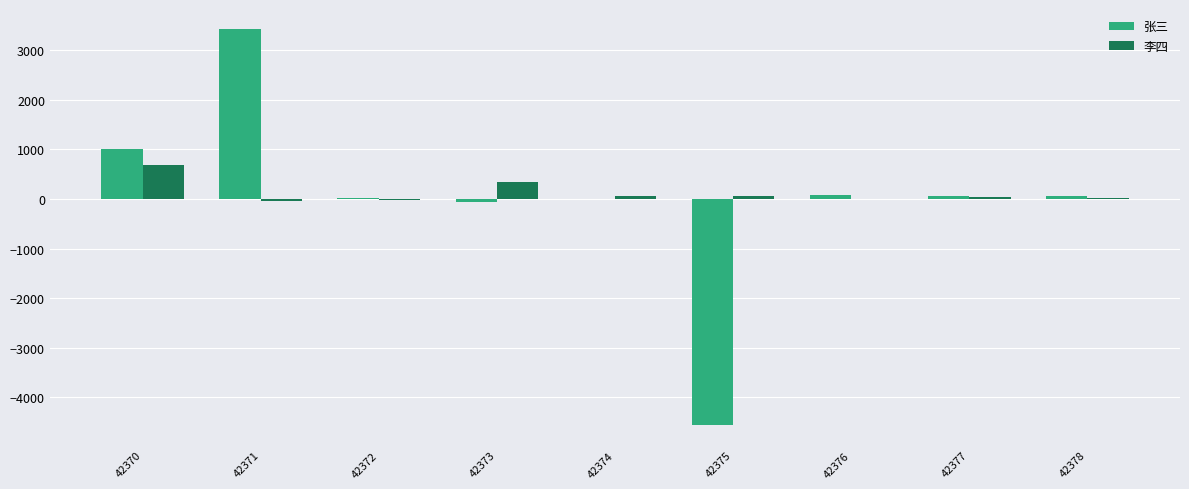

What is the sum of all 张三 values?

42